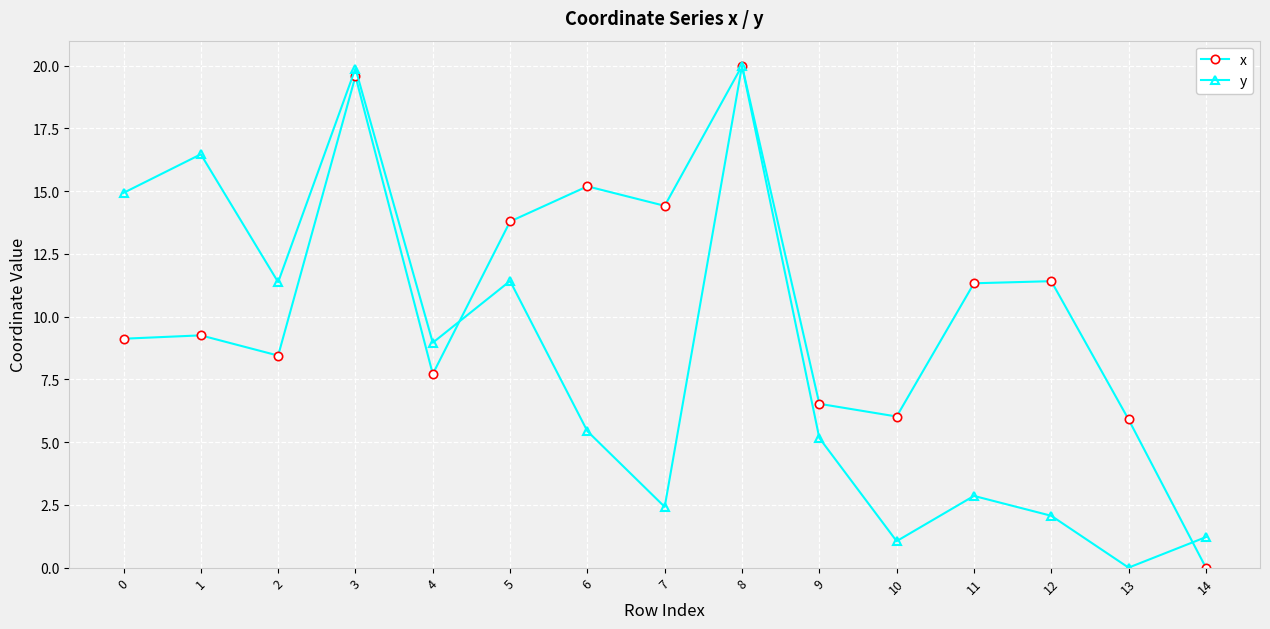

At how many categories does at least one series exceed 18?

2